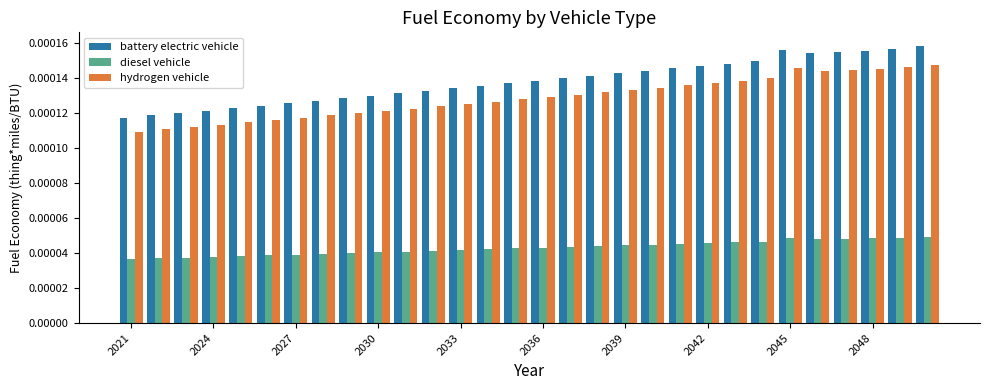

Count the hydrogen vehicle values in the range 0 to 1.

30